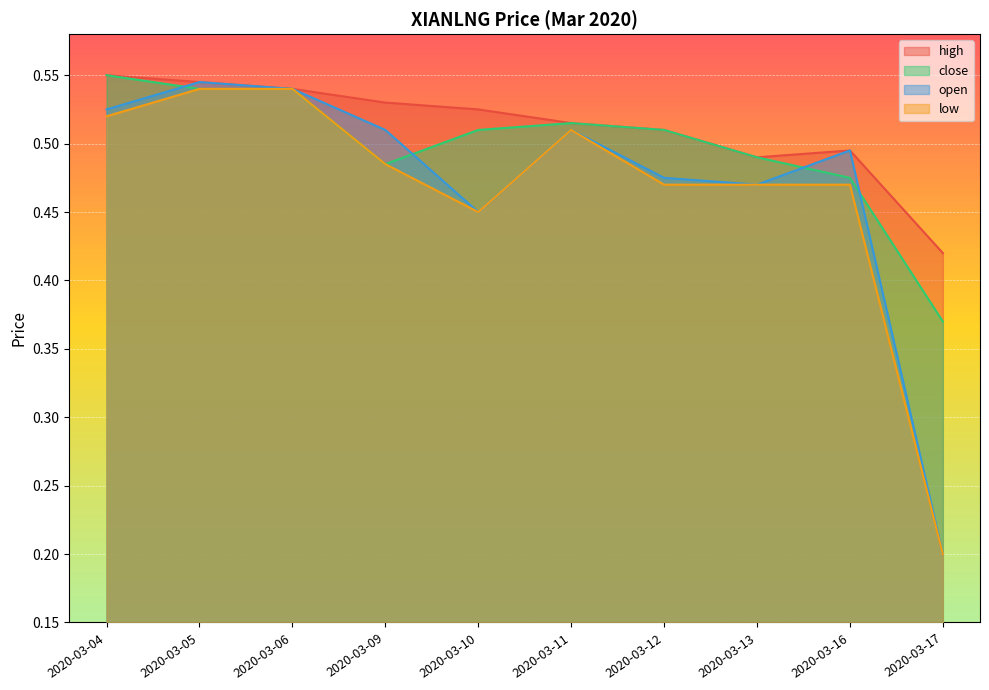

Count the high values in the range 0 to 1.

10